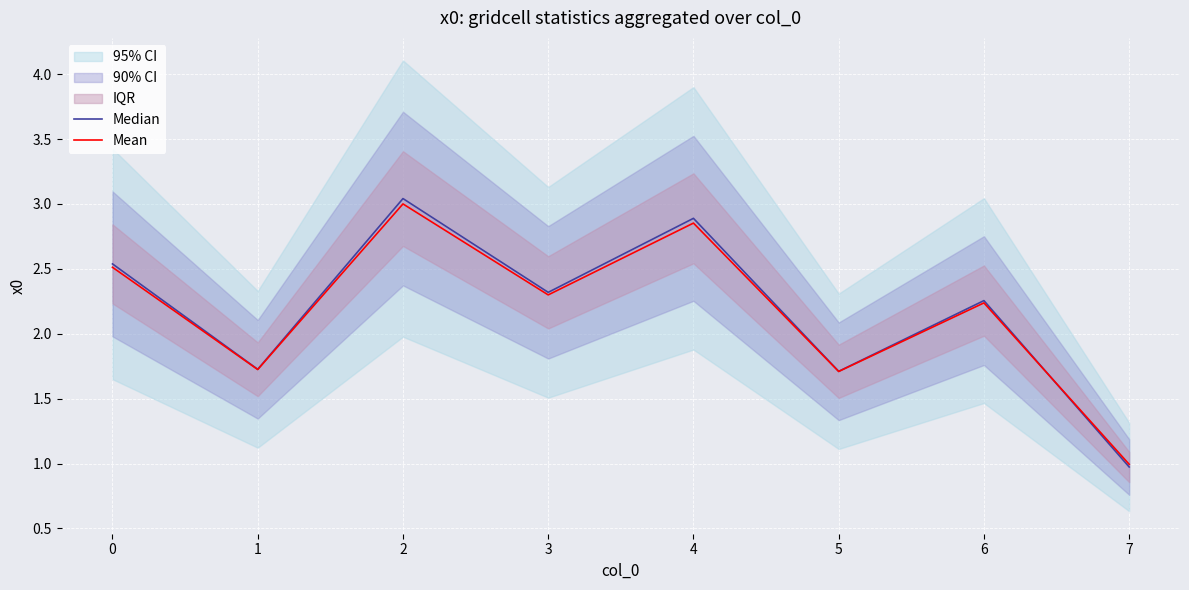

True or false: Median has a value of 0.6 at 1.

False